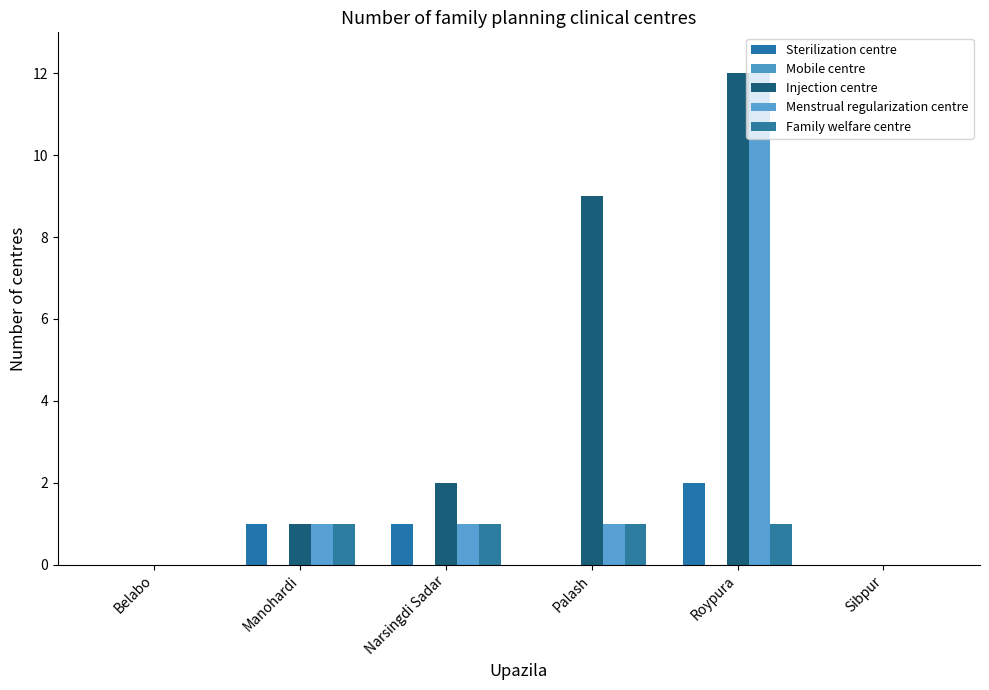

Rank the series by their maximum value, from highest to lowest.

Injection centre, Menstrual regularization centre, Sterilization centre, Family welfare centre, Mobile centre